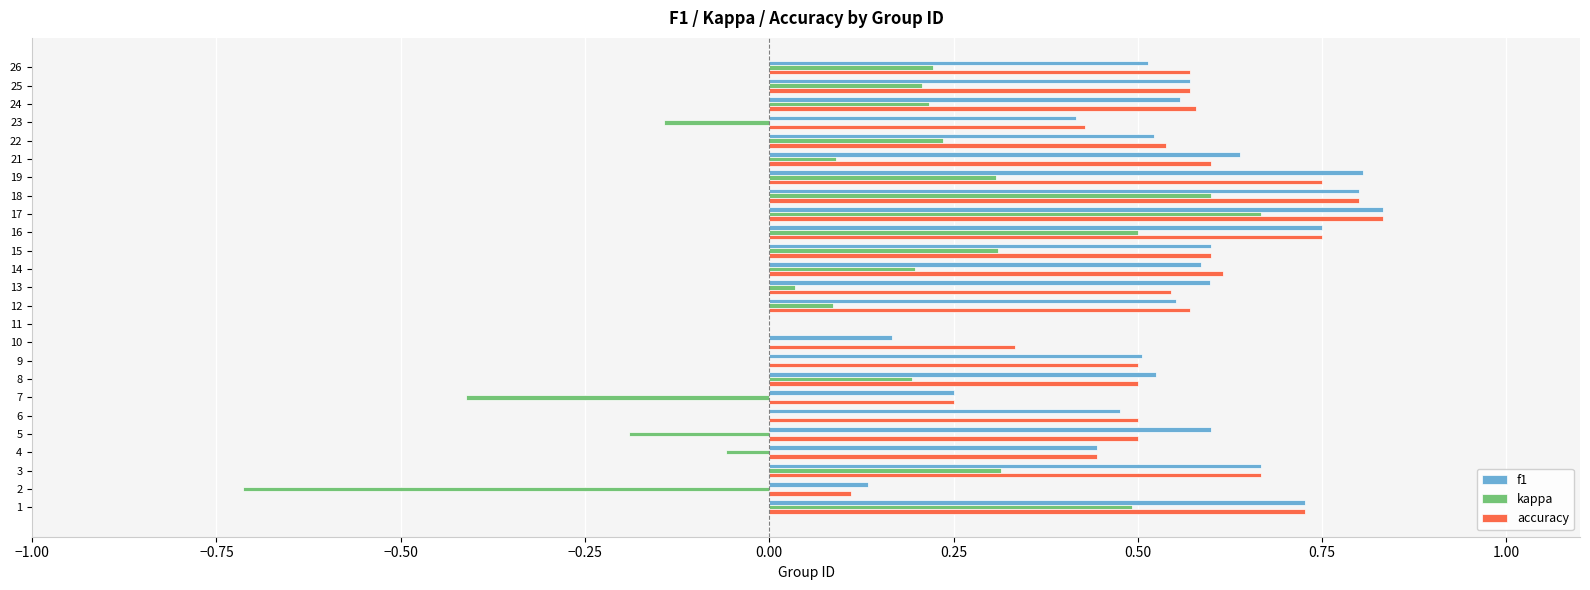

True or false: f1 has a value of 0.6 at 15.

True